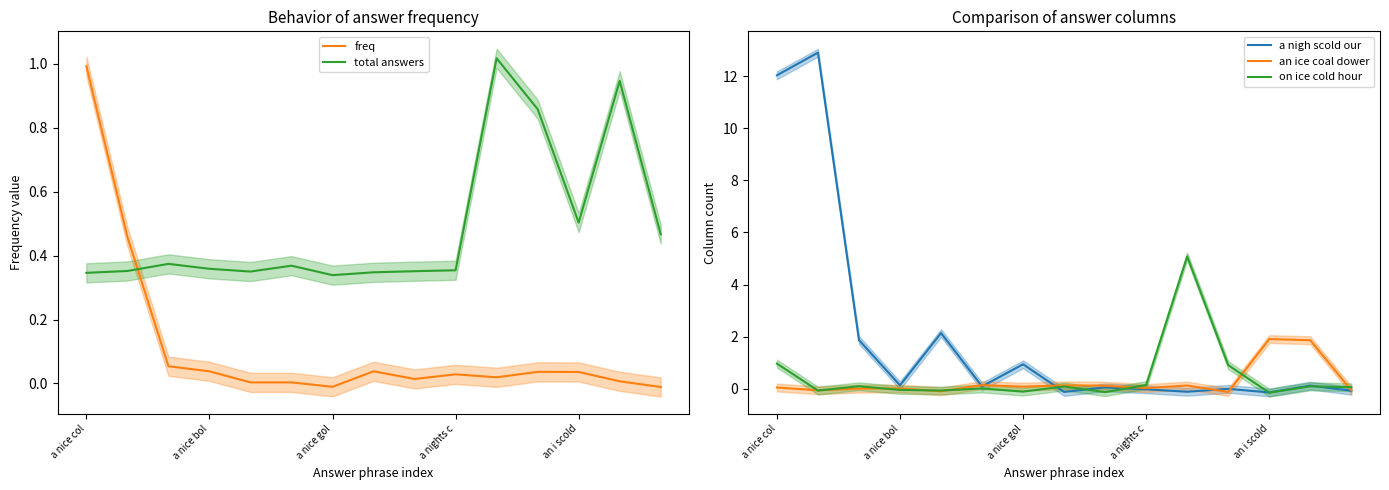

Is the value of an ice coal dower at a nice col greater than the value of a nigh scold our at a nice col?

No